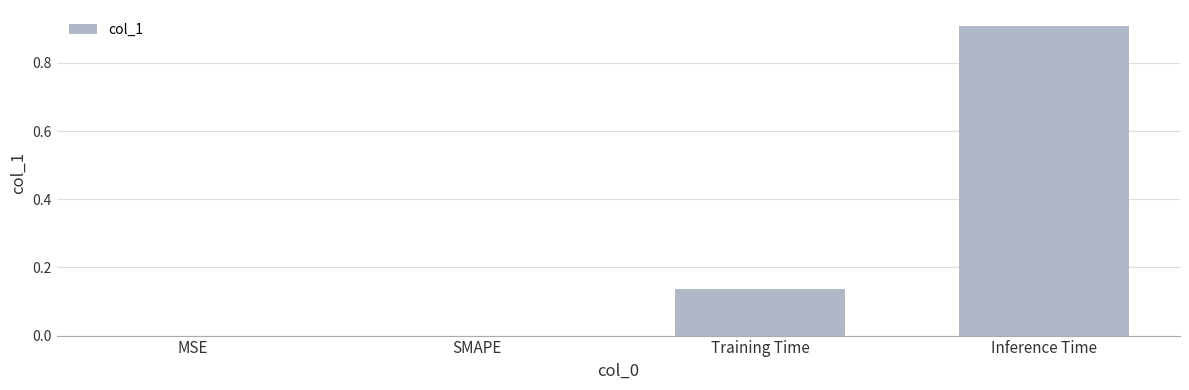

At which category does the chart reach its peak across all series?

Inference Time